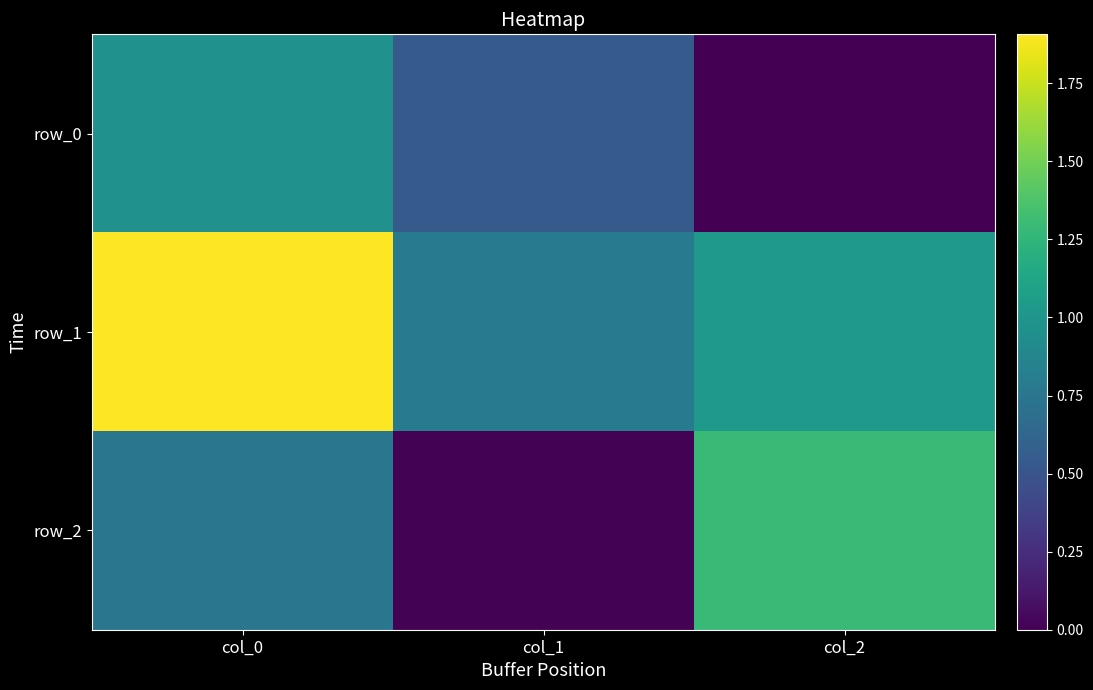

At which label does row_1 reach its peak?

col_0